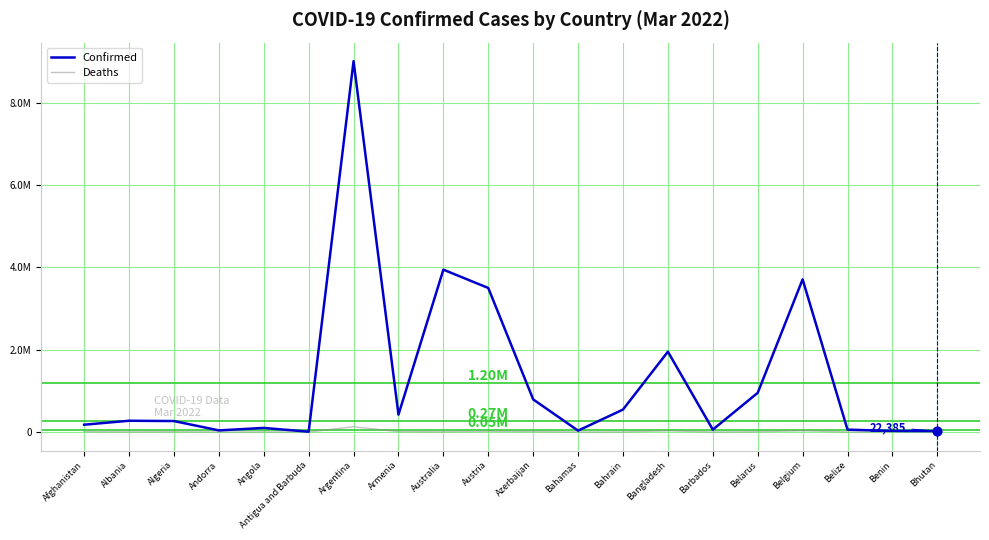

Which series has the largest total across all categories?

Confirmed